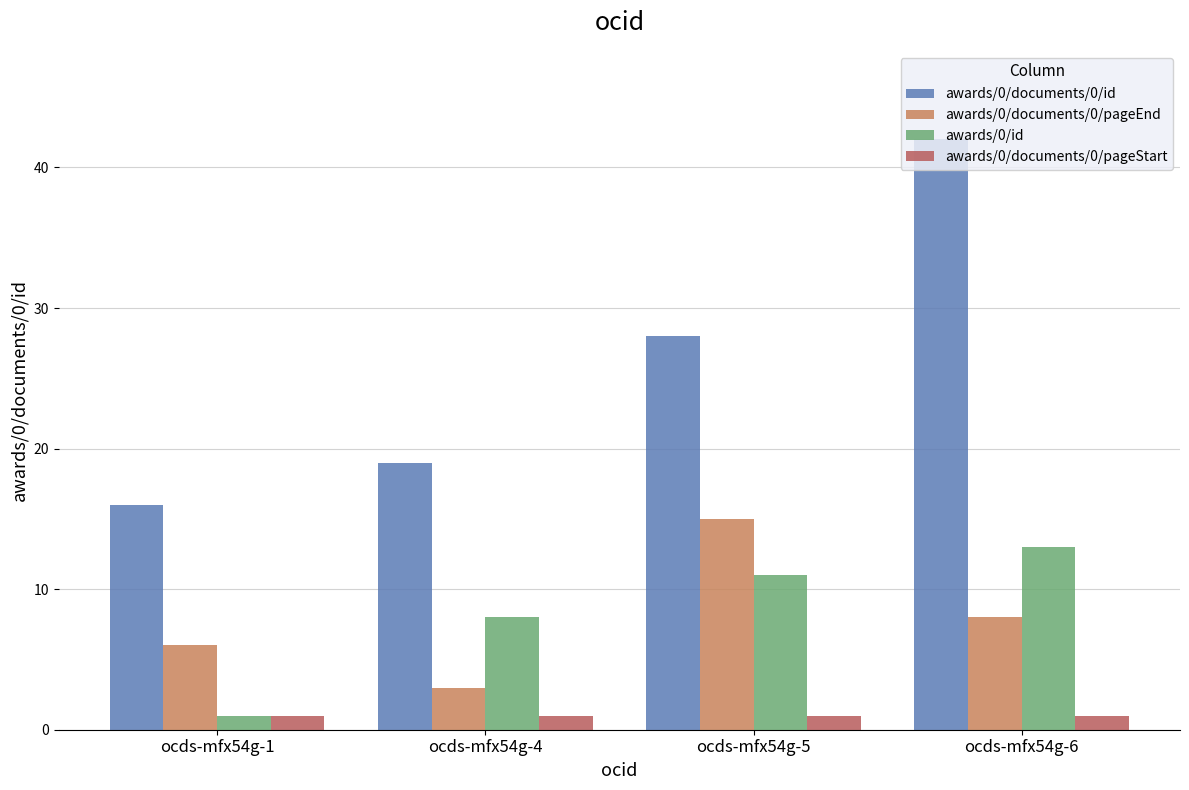

Reading left to right, what are all the values shown in this chart?

awards/0/documents/0/id: 16	19	28	42
awards/0/documents/0/pageEnd: 6	3	15	8
awards/0/id: 1	8	11	13
awards/0/documents/0/pageStart: 1	1	1	1